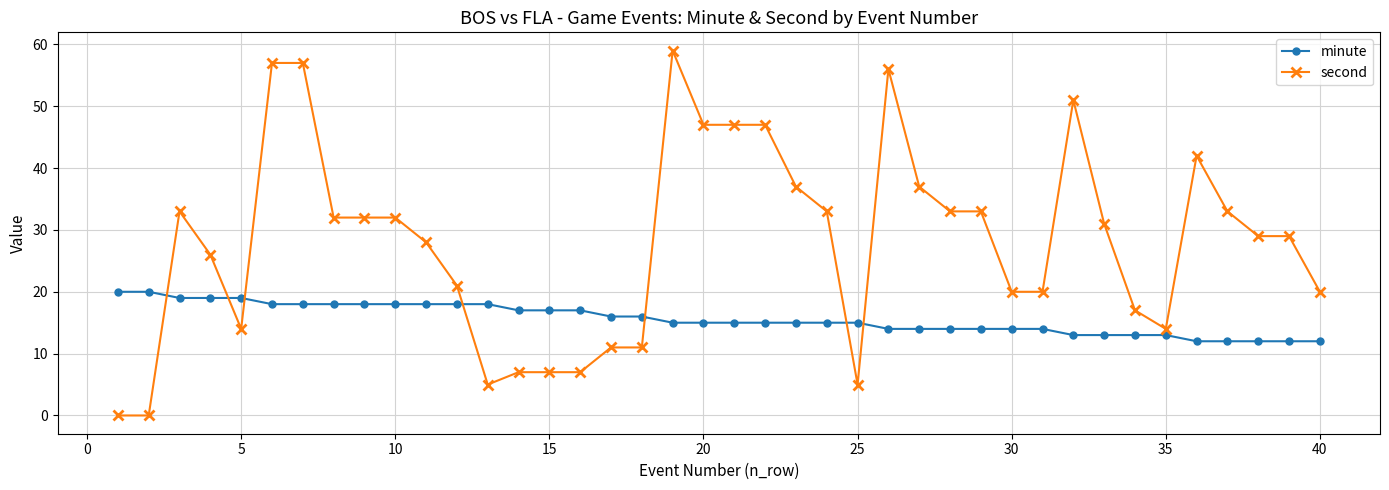

List the series in order of their overall mean, lowest first.

minute, second